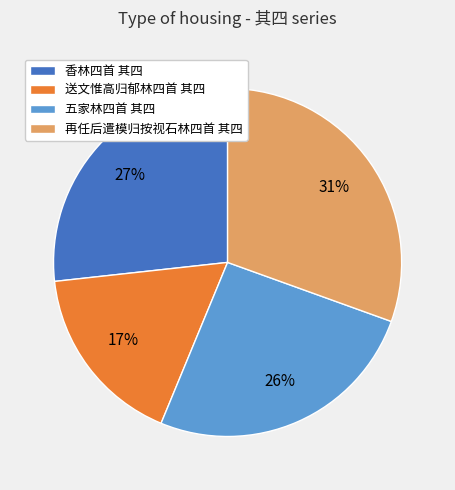

Does 再任后遣模归按视石林四首 其四 represent more than half of the total?

No